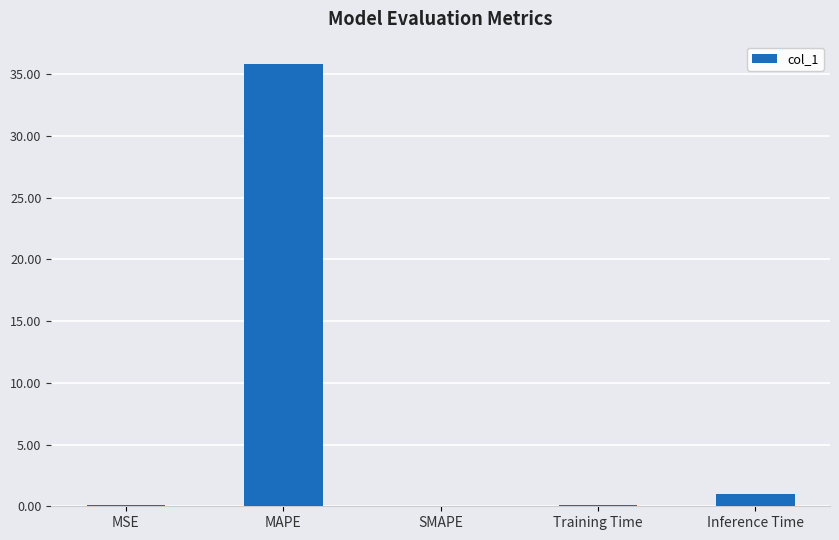

At which label is the value closest to 17?

Inference Time